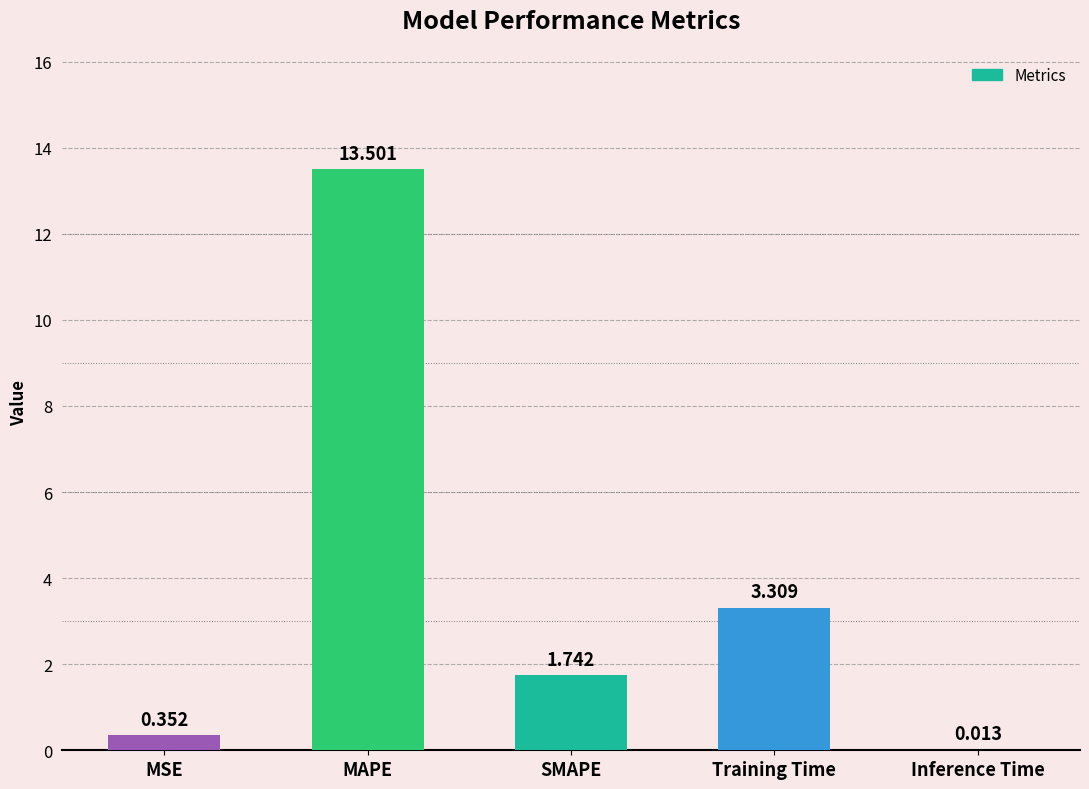

What is the greatest value displayed?

13.5